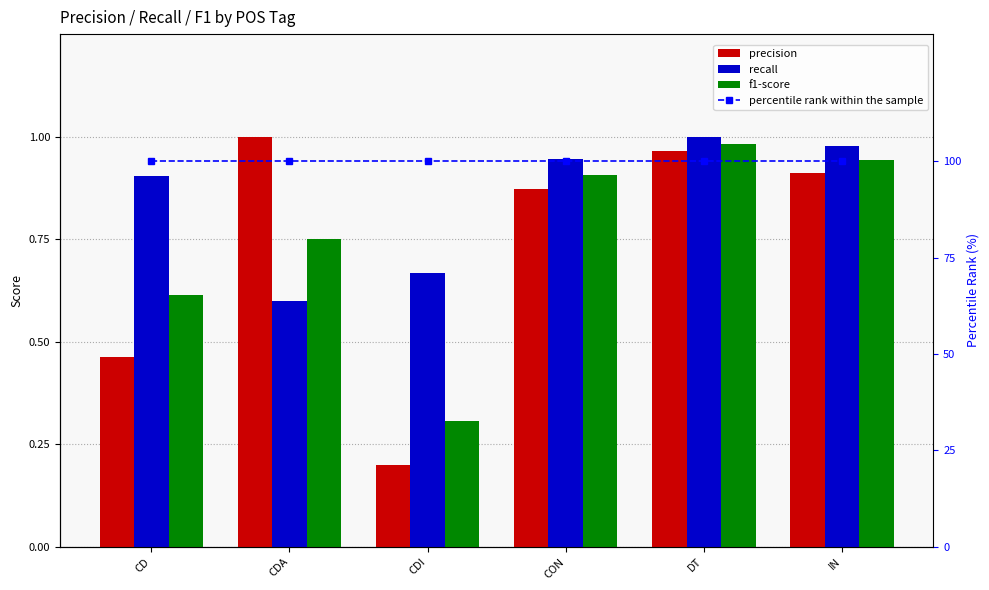

What is the highest value of the recall series?

1.0